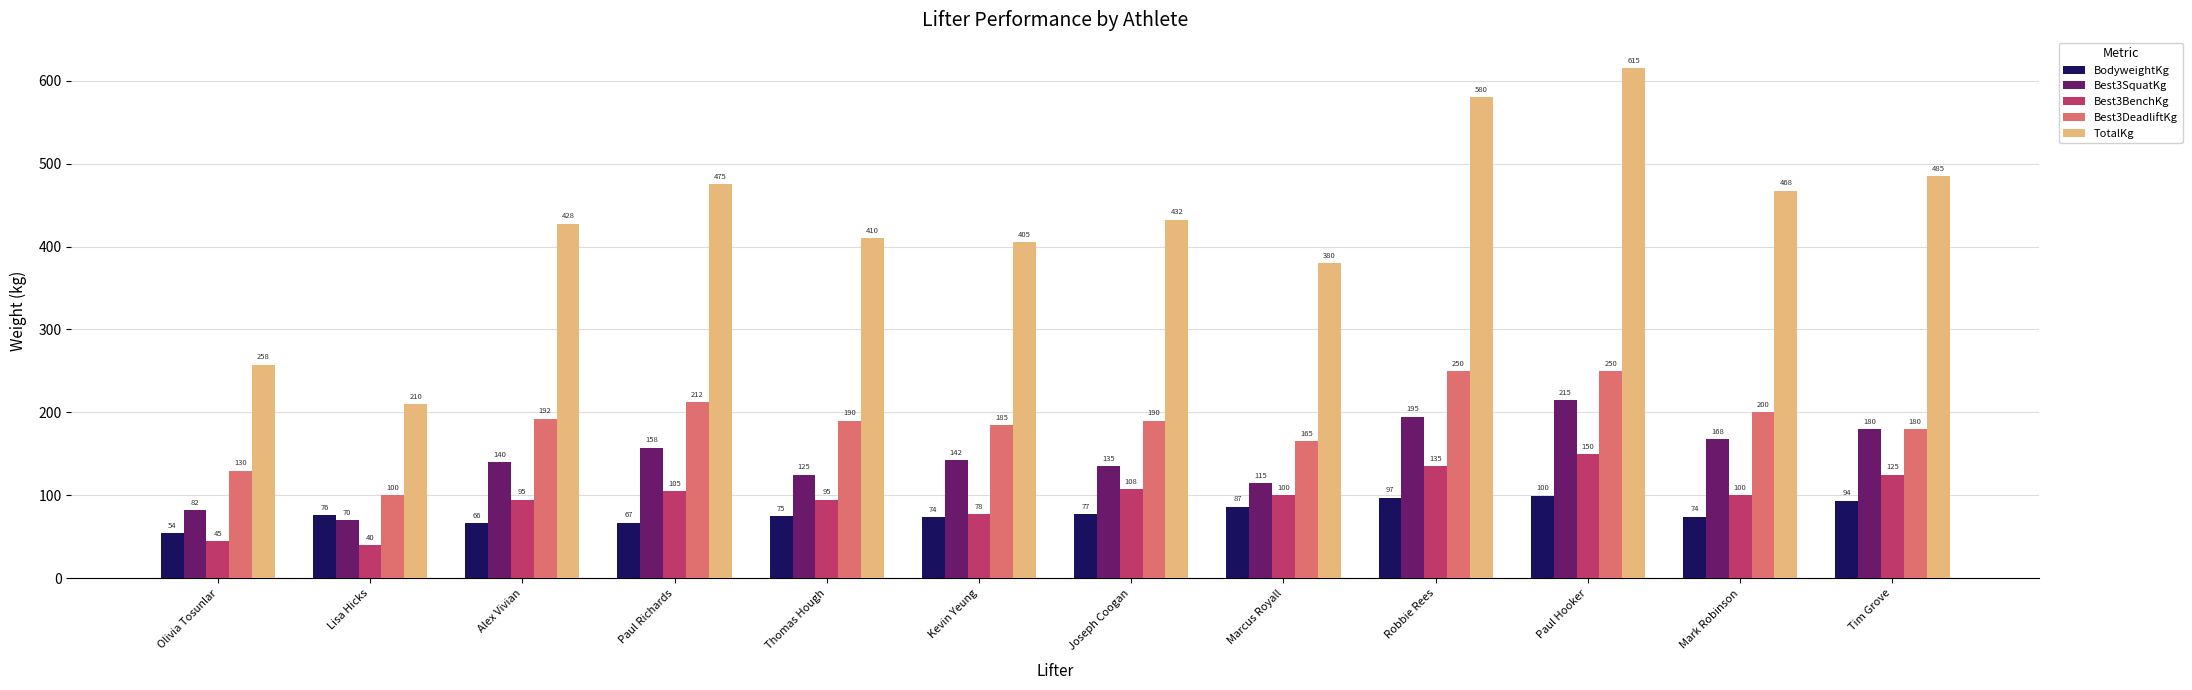

What is the difference between the Best3BenchKg values at Joseph Coogan and Paul Richards?

2.5